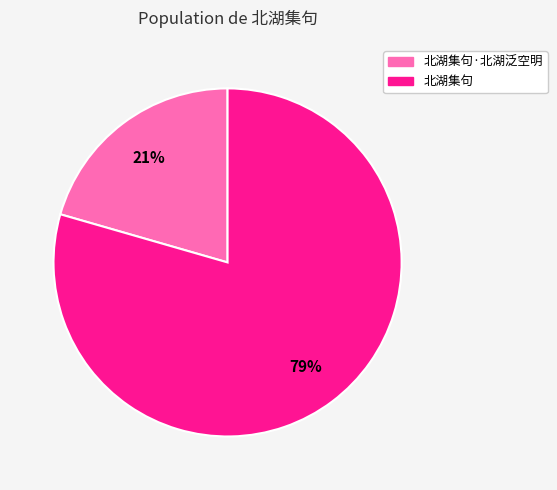

Is there any slice that represents more than half of the pie?

Yes